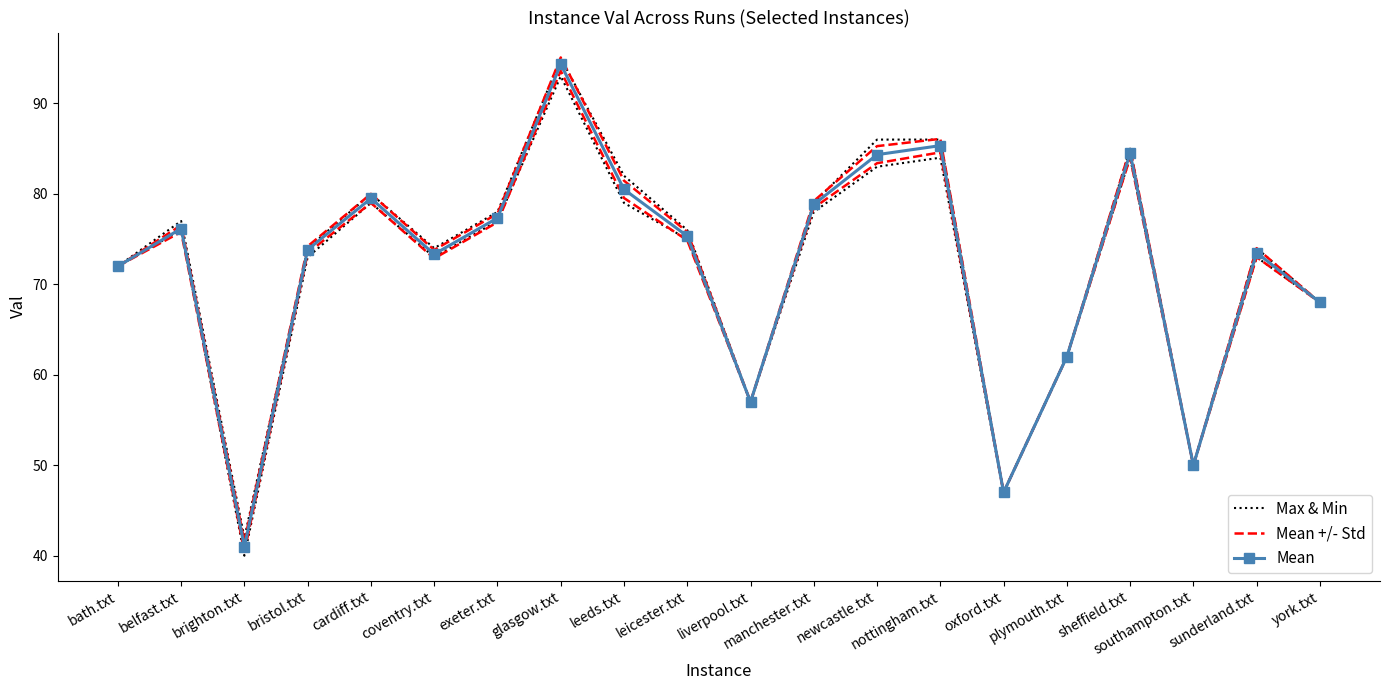

True or false: Mean and Max & Min intersect in this chart.

False